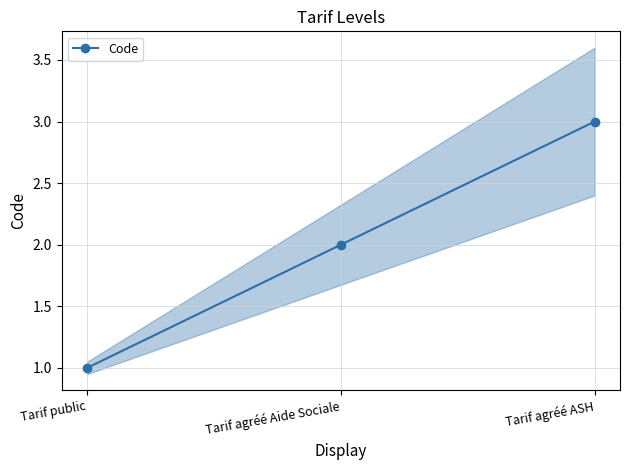

What is the sum of all values?

6